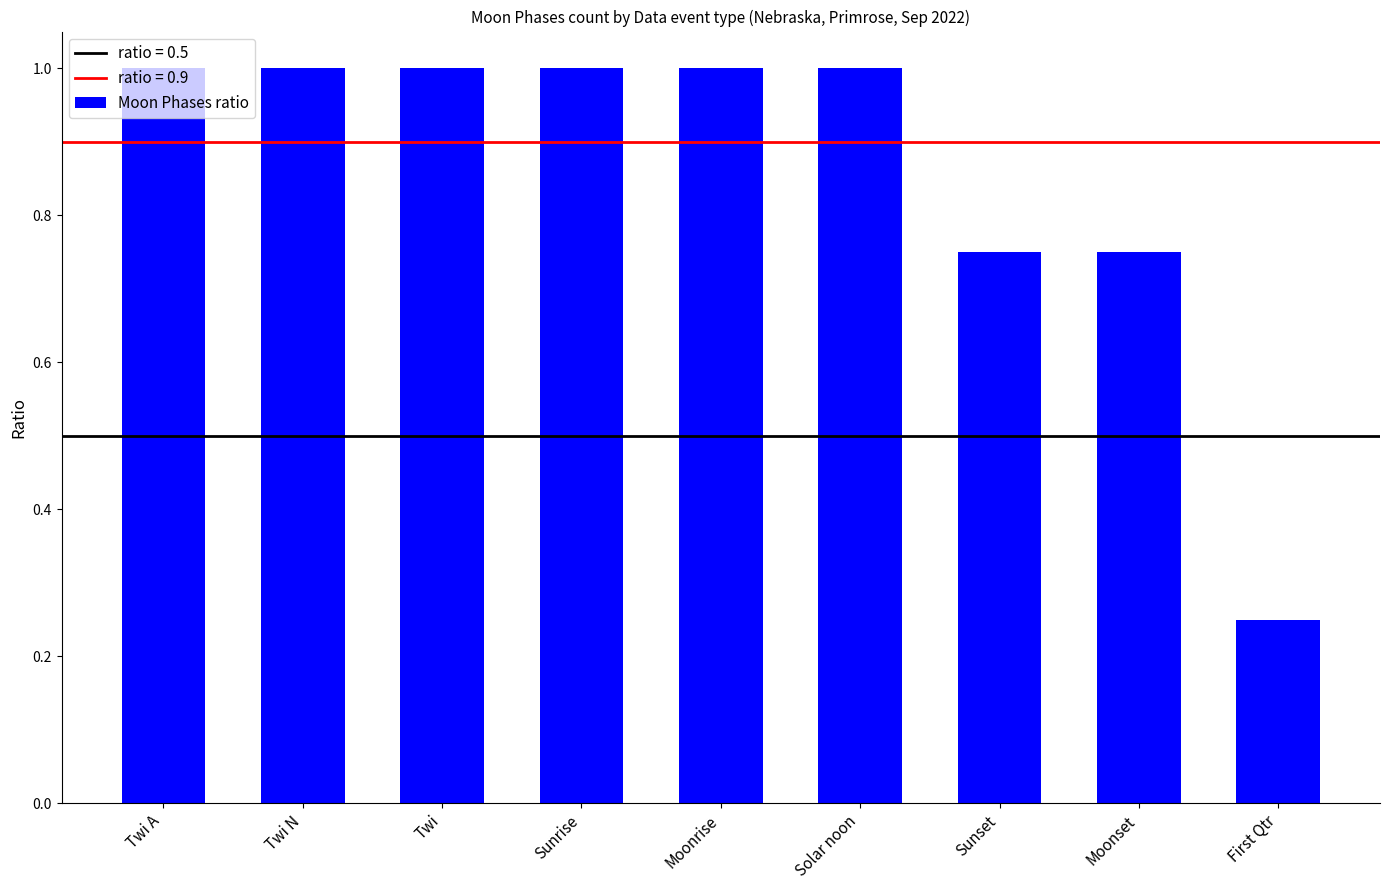

How many data points does each series have?

9